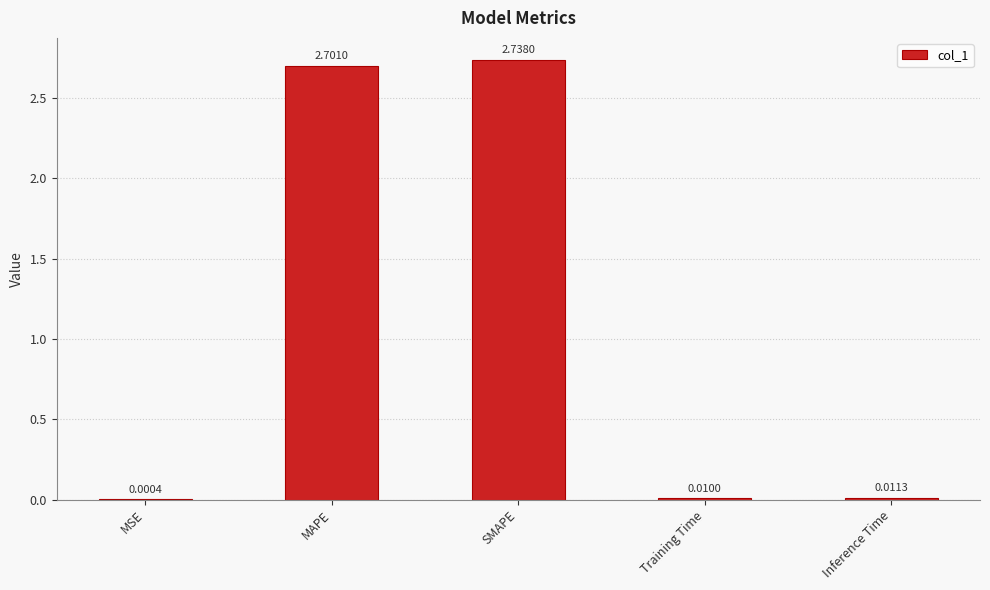

The chart shows a value of 2.7 at MAPE. True or false?

True